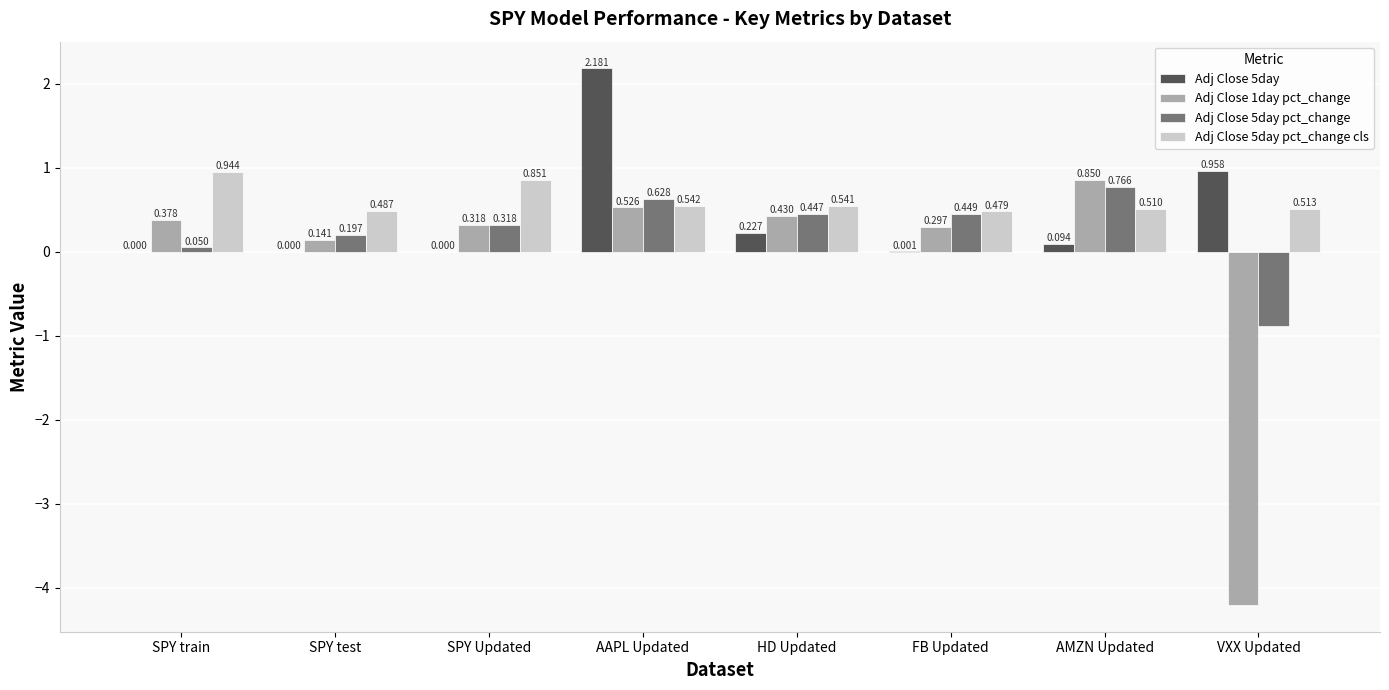

Which category has the highest value in the Adj Close 1day pct_change series?

AMZN Updated